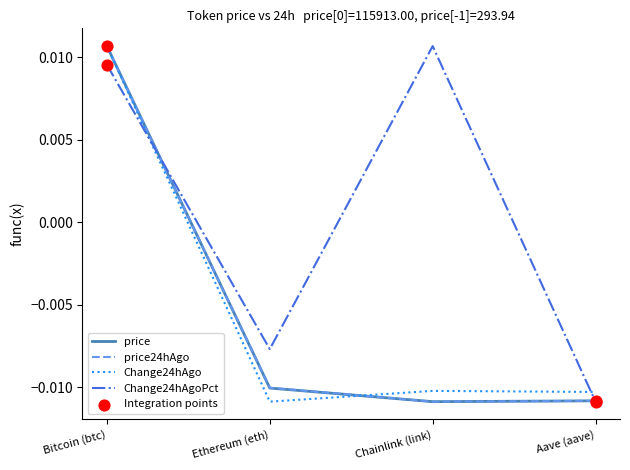

Where is Change24hAgoPct nearest to the value 0?

Ethereum (eth)